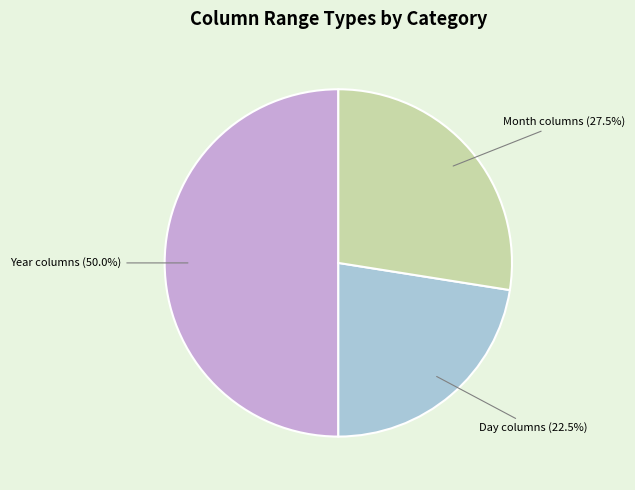

Count the number of slices in the pie.

3